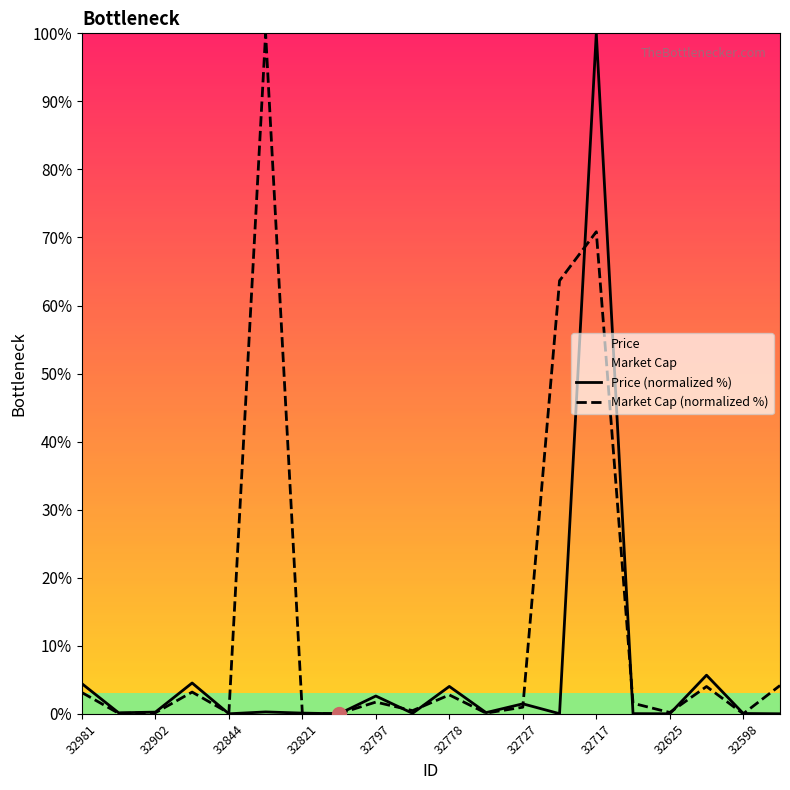

True or false: Price (normalized %) has more than 2 points higher than both neighbors.

True